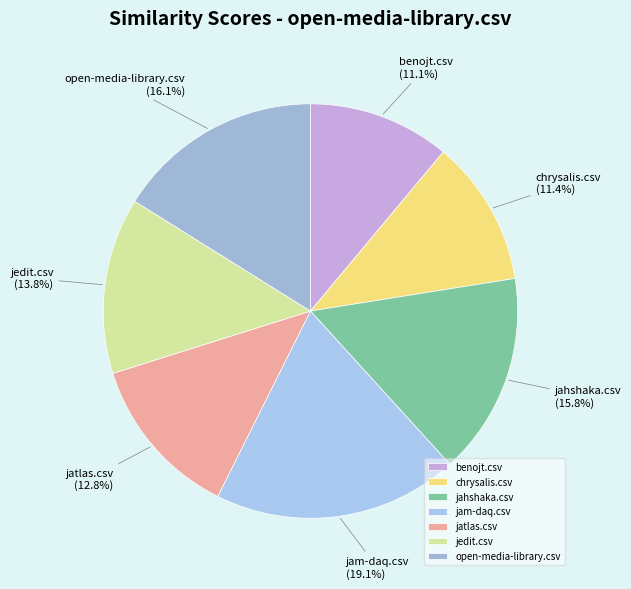

To the nearest percent, what is the difference between the benojt.csv and jedit.csv slice percentages?

3%